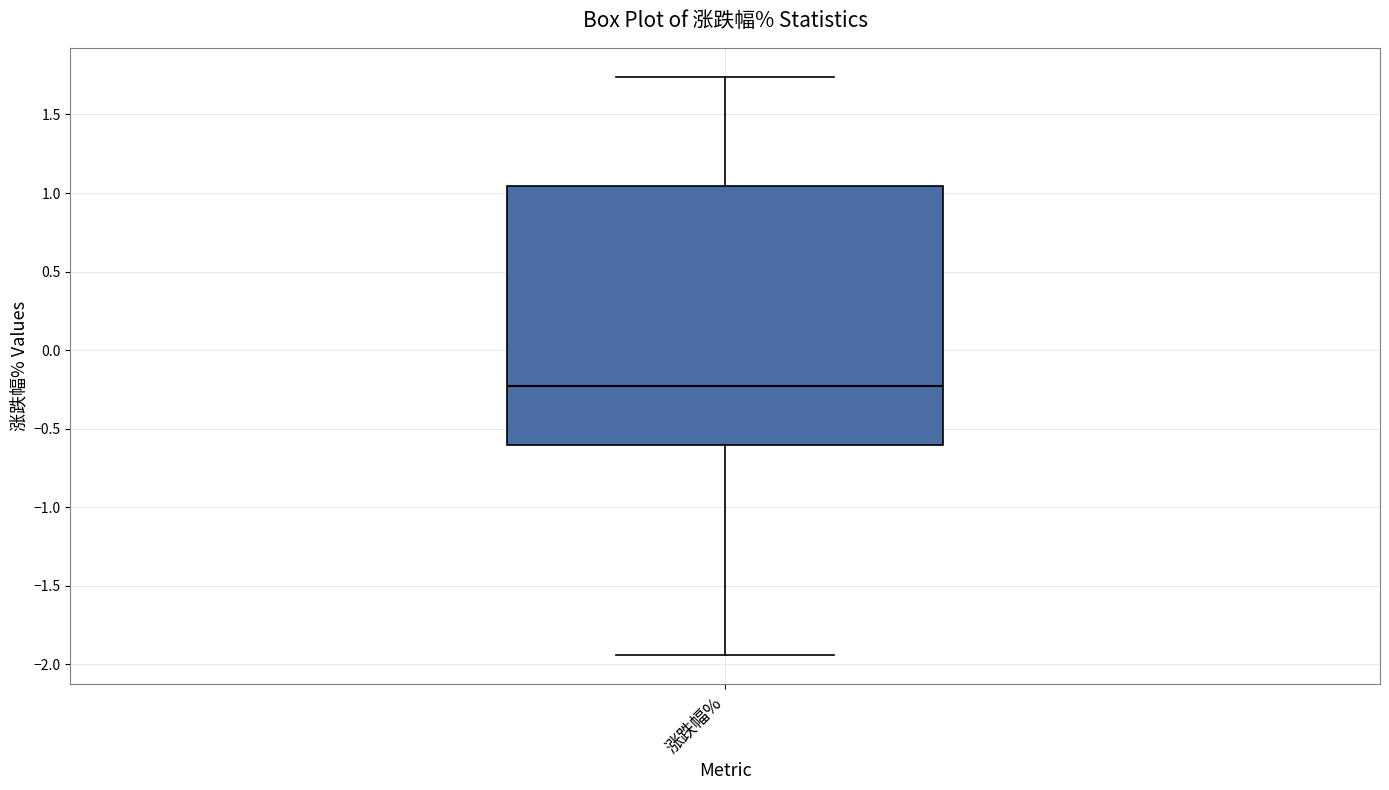

Where does the upper whisker of the box for 涨跌幅% end on the y-axis? The values are not printed on the chart, so give them approximately, as read against the axis.

1.75